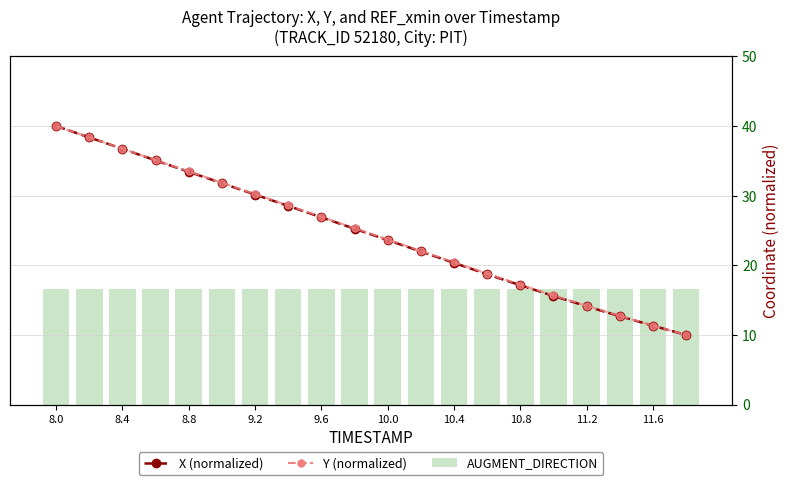

Which series has the widest spread of values?

X (normalized)